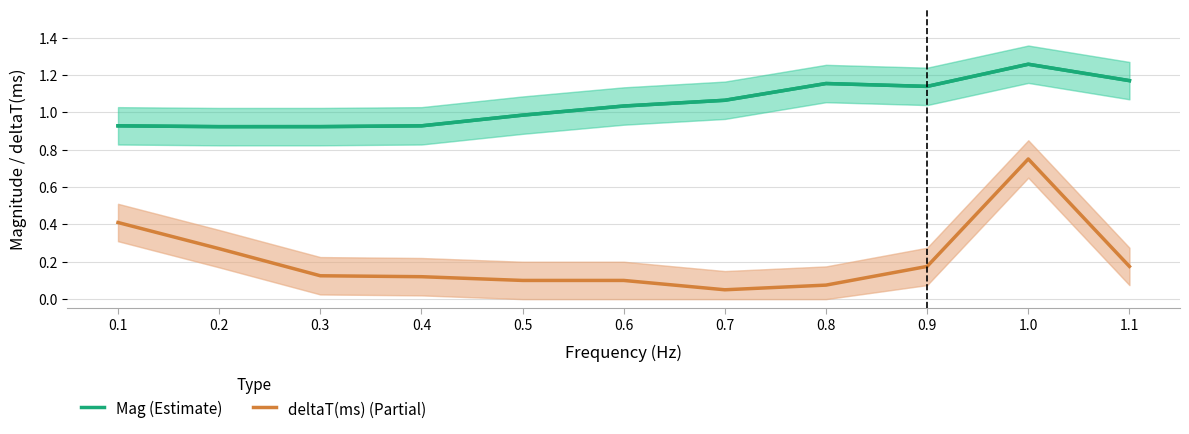

Which has a higher value, 0.6 or 0.1?

0.6